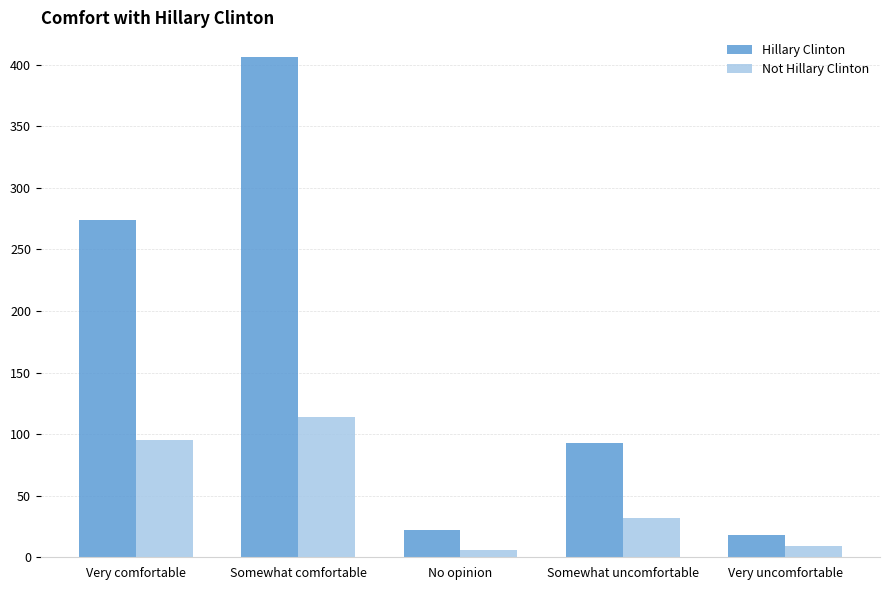

Reading left to right, what are all the values shown in this chart?

Hillary Clinton: Very comfortable=274	Somewhat comfortable=406	No opinion=22	Somewhat uncomfortable=93	Very uncomfortable=18
Not Hillary Clinton: Very comfortable=95	Somewhat comfortable=114	No opinion=6	Somewhat uncomfortable=32	Very uncomfortable=9